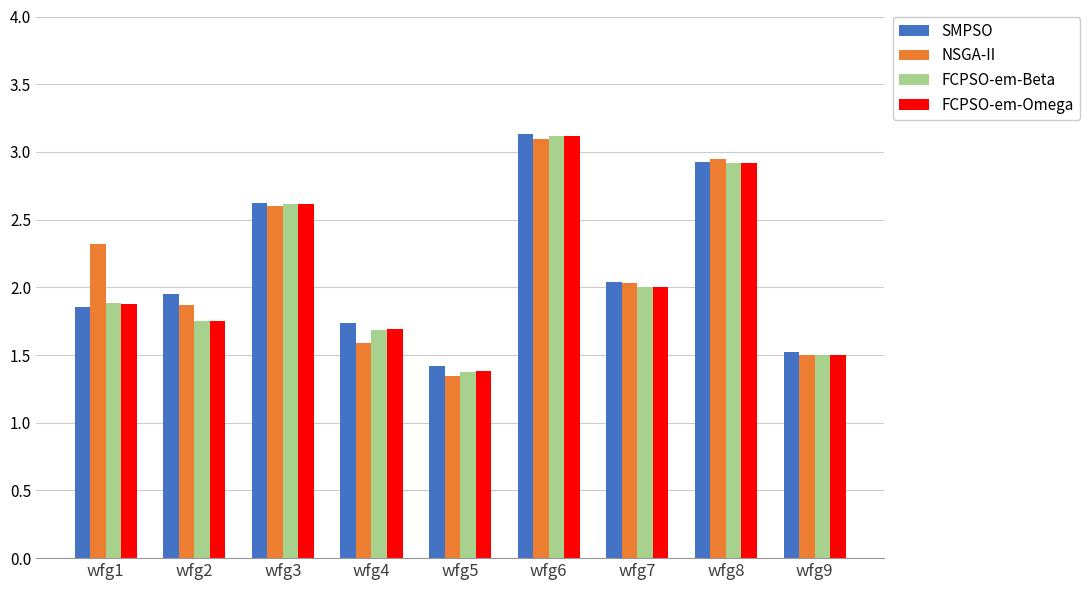

What is the value of the SMPSO bar at the 3rd from the left?

2.6